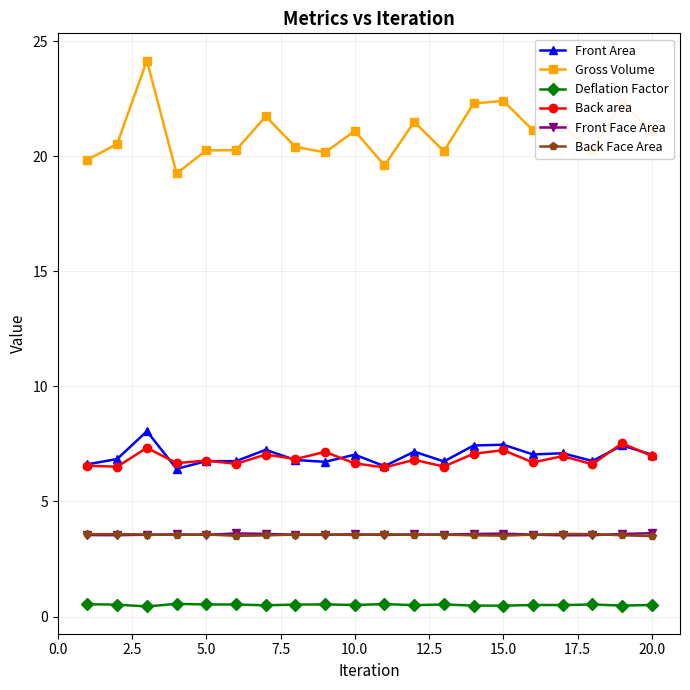

Which series has the largest total across all categories?

Gross Volume